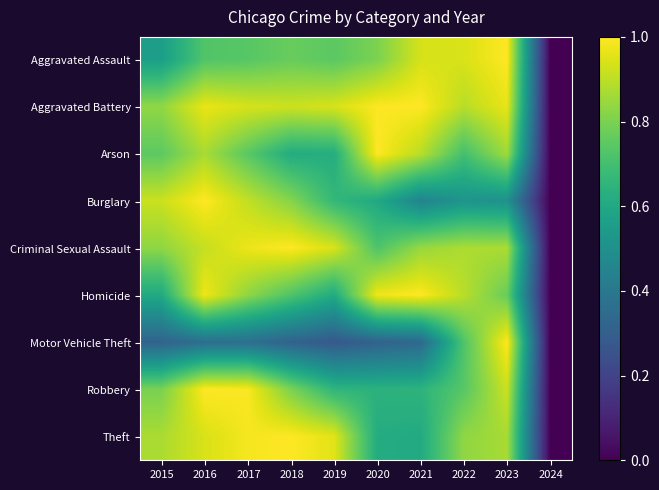

Reading right to left, what are all the values shown in this chart?

Aggravated Assault: 2024=0.0	2023=1.0	2022=0.9	2021=0.9	2020=0.8	2019=0.7	2018=0.8	2017=0.7	2016=0.7	2015=0.6
Aggravated Battery: 2024=0.0	2023=1.0	2022=0.9	2021=1.0	2020=1.0	2019=0.9	2018=0.9	2017=0.9	2016=1.0	2015=0.8
Arson: 2024=0.0	2023=0.9	2022=0.7	2021=0.9	2020=1.0	2019=0.6	2018=0.6	2017=0.7	2016=0.9	2015=0.8
Burglary: 2024=0.0	2023=0.5	2022=0.5	2021=0.5	2020=0.6	2019=0.7	2018=0.8	2017=0.9	2016=1.0	2015=0.9
Criminal Sexual Assault: 2024=0.0	2023=0.9	2022=0.9	2021=0.8	2020=0.7	2019=0.9	2018=1.0	2017=1.0	2016=0.9	2015=0.8
Homicide: 2024=0.0	2023=0.8	2022=0.9	2021=1.0	2020=1.0	2019=0.6	2018=0.7	2017=0.8	2016=1.0	2015=0.6
Motor Vehicle Theft: 2024=0.0	2023=1.0	2022=0.7	2021=0.3	2020=0.3	2019=0.3	2018=0.3	2017=0.4	2016=0.4	2015=0.3
Robbery: 2024=0.0	2023=0.9	2022=0.7	2021=0.6	2020=0.6	2019=0.7	2018=0.8	2017=1.0	2016=1.0	2015=0.8
Theft: 2024=0.0	2023=0.9	2022=0.8	2021=0.6	2020=0.6	2019=1.0	2018=1.0	2017=1.0	2016=0.9	2015=0.9